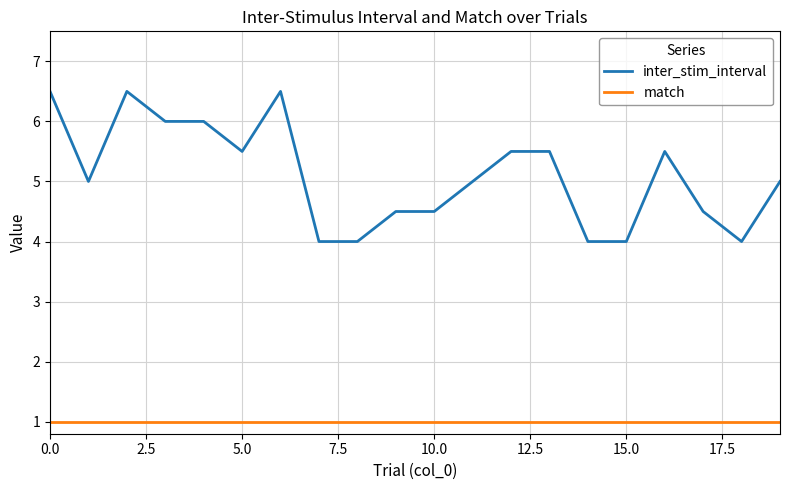

Reading left to right, what are all the values shown in this chart?

inter_stim_interval: 6.5	5.0	6.5	6.0	6.0	5.5	6.5	4.0	4.0	4.5	4.5	5.0	5.5	5.5	4.0	4.0	5.5	4.5	4.0	5.0
match: 1.0	1.0	1.0	1.0	1.0	1.0	1.0	1.0	1.0	1.0	1.0	1.0	1.0	1.0	1.0	1.0	1.0	1.0	1.0	1.0